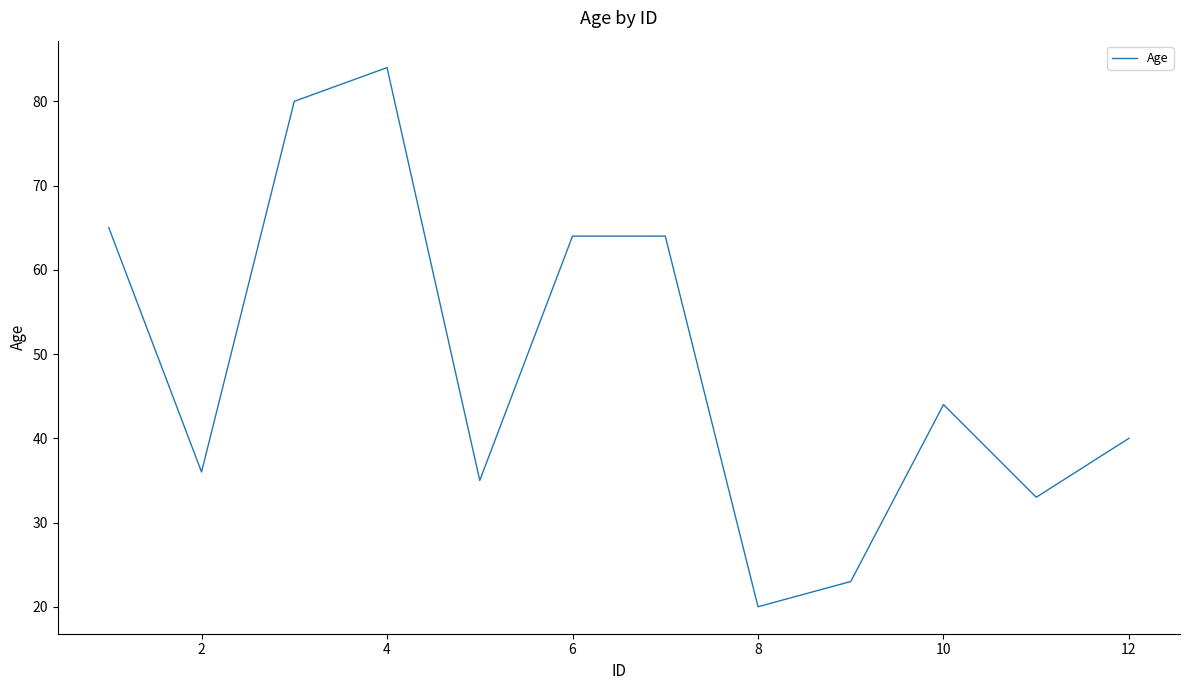

What is the smallest value displayed?

20